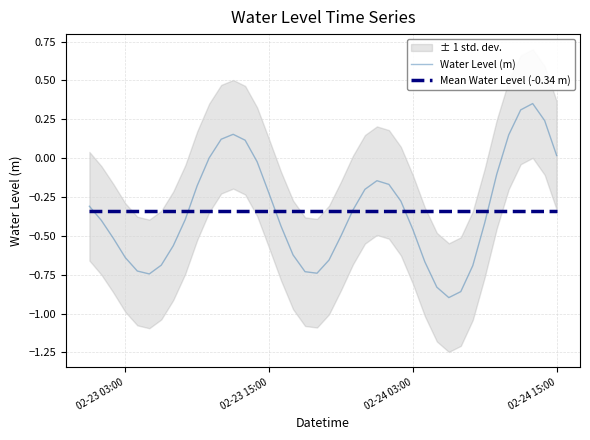

Reading left to right, extract all data points from this chart.

Water Level (m): -0.3	-0.4	-0.5	-0.6	-0.7	-0.7	-0.7	-0.6	-0.4	-0.2	0.0	0.1	0.2	0.1	-0.0	-0.2	-0.4	-0.6	-0.7	-0.7	-0.7	-0.5	-0.3	-0.2	-0.1	-0.2	-0.3	-0.5	-0.7	-0.8	-0.9	-0.9	-0.7	-0.4	-0.1	0.1	0.3	0.4	0.2	0.0
Mean Water Level (-0.34 m): -0.3	-0.3	-0.3	-0.3	-0.3	-0.3	-0.3	-0.3	-0.3	-0.3	-0.3	-0.3	-0.3	-0.3	-0.3	-0.3	-0.3	-0.3	-0.3	-0.3	-0.3	-0.3	-0.3	-0.3	-0.3	-0.3	-0.3	-0.3	-0.3	-0.3	-0.3	-0.3	-0.3	-0.3	-0.3	-0.3	-0.3	-0.3	-0.3	-0.3